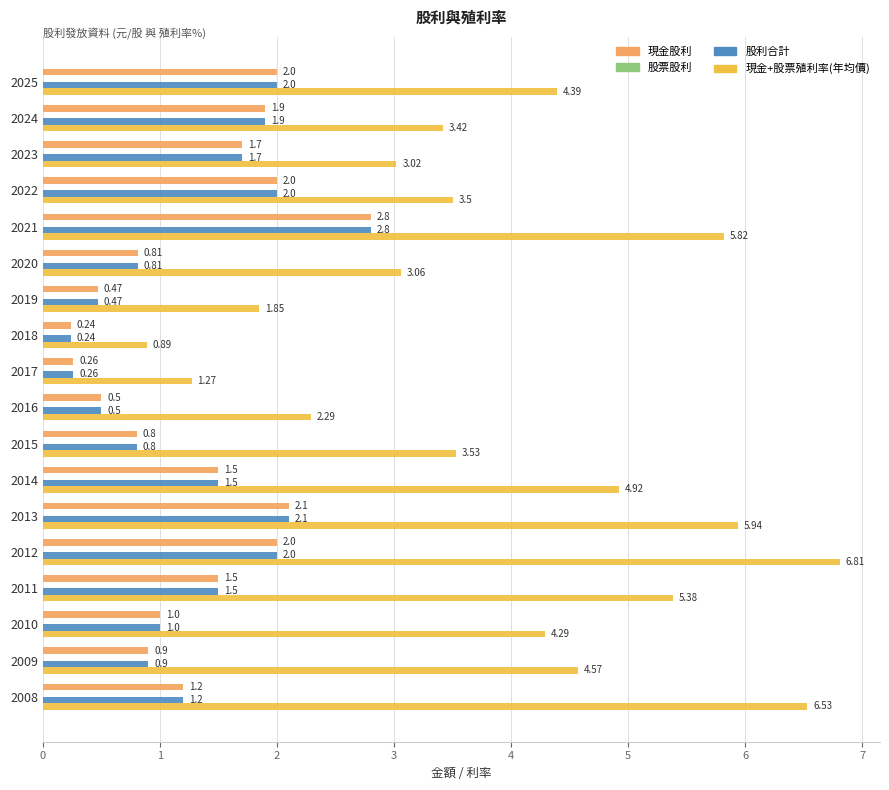

What is the total value across all series at 2025?

8.4